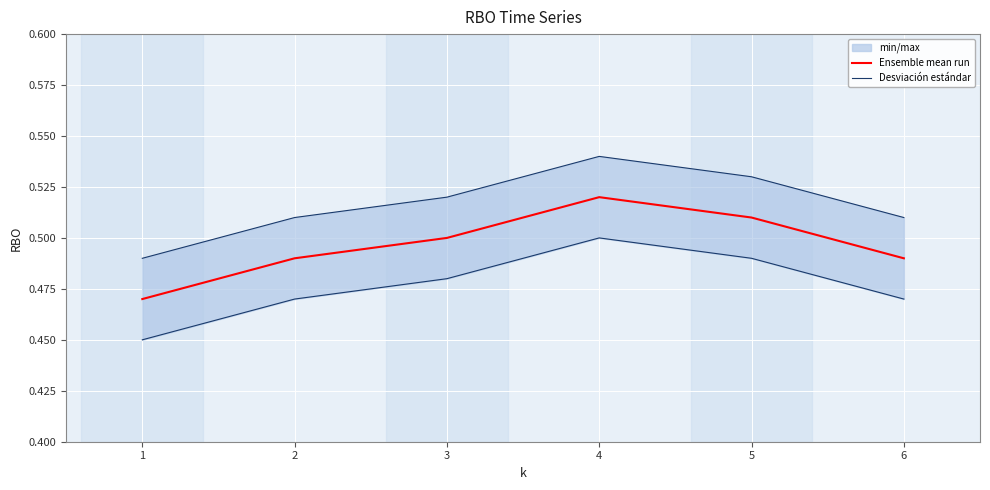

True or false: Desviación estándar has more than 1 interior local peaks.

False